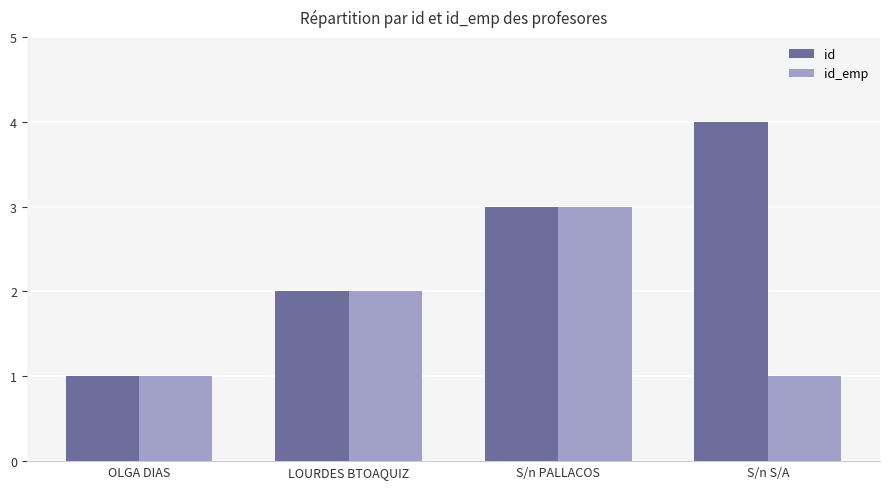

How many groups of bars are there?

4